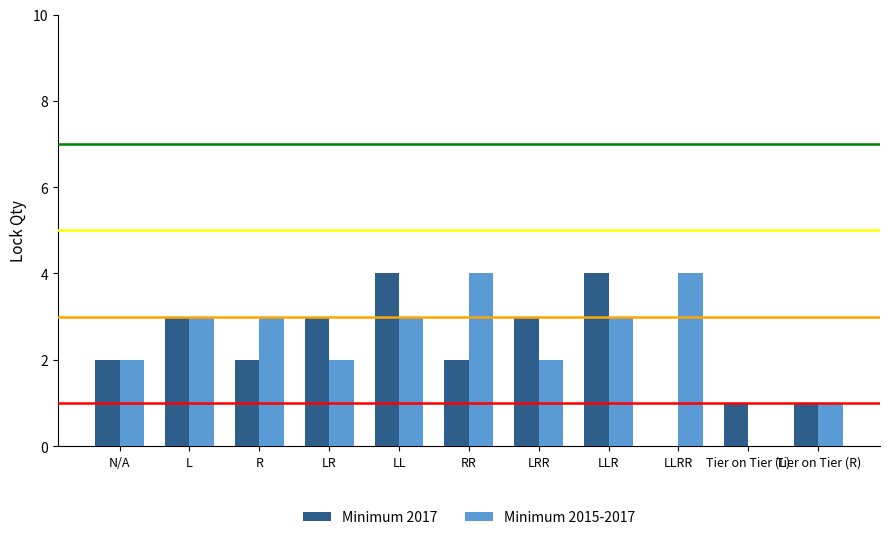

What is the spread (max minus min) of values at Tier on Tier (L)?

1